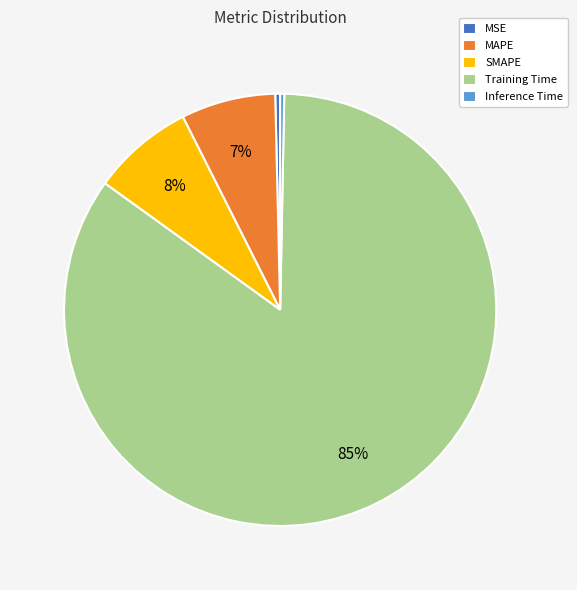

Is the sum of SMAPE and Training Time greater than half?

Yes